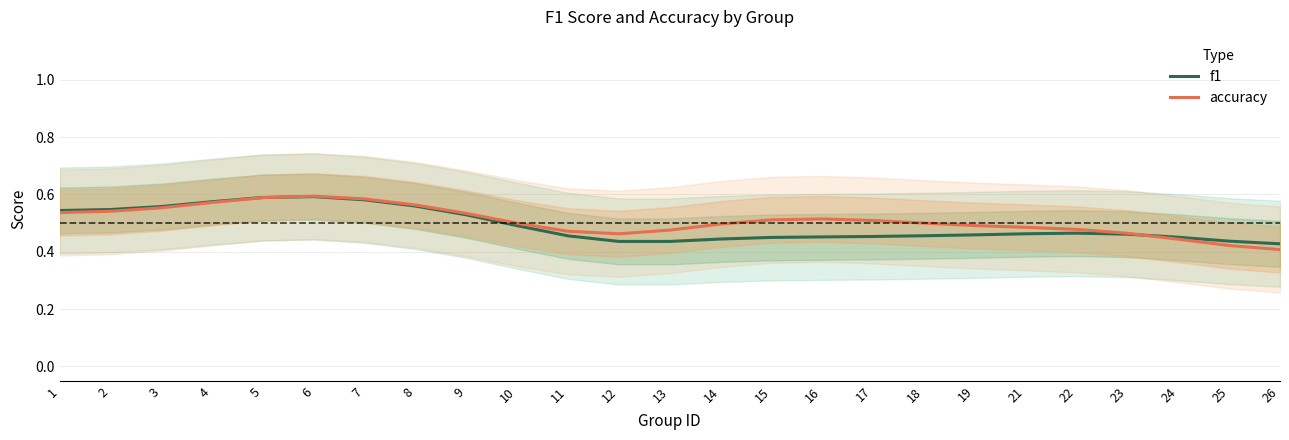

Which has a higher value, 17 or 2?

2